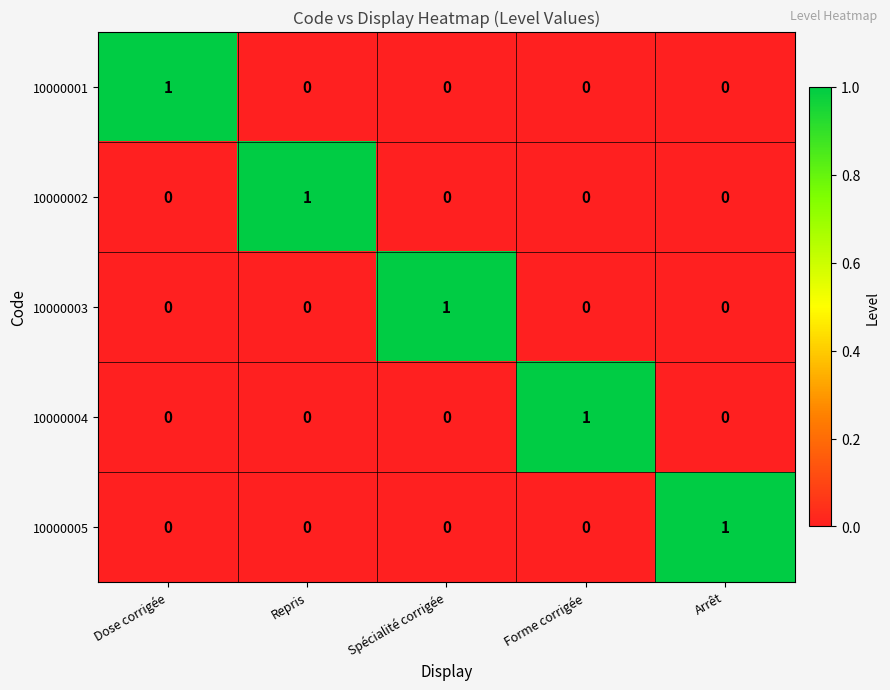

Is it true that 10000001 equals 0 at Repris?

True